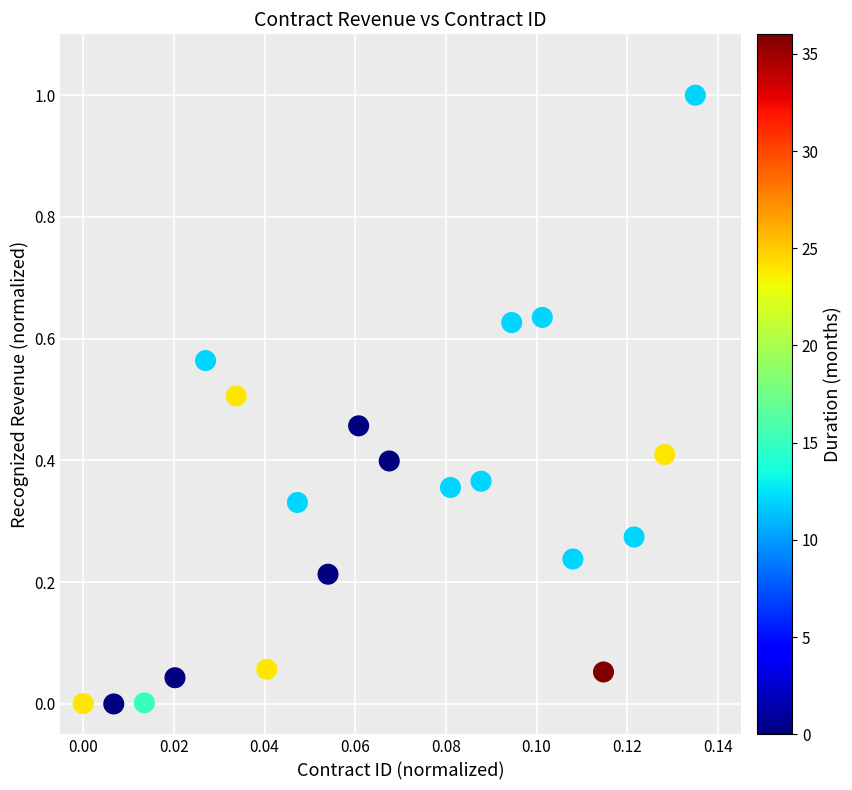

What is the range of Y values (max minus min)?

1.0